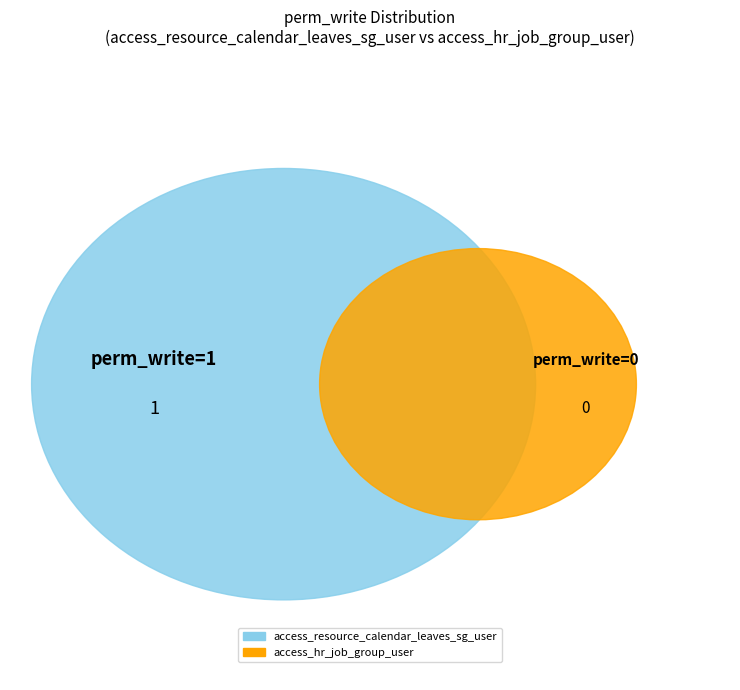

Which slice is the smallest?

access_hr_job_group_user